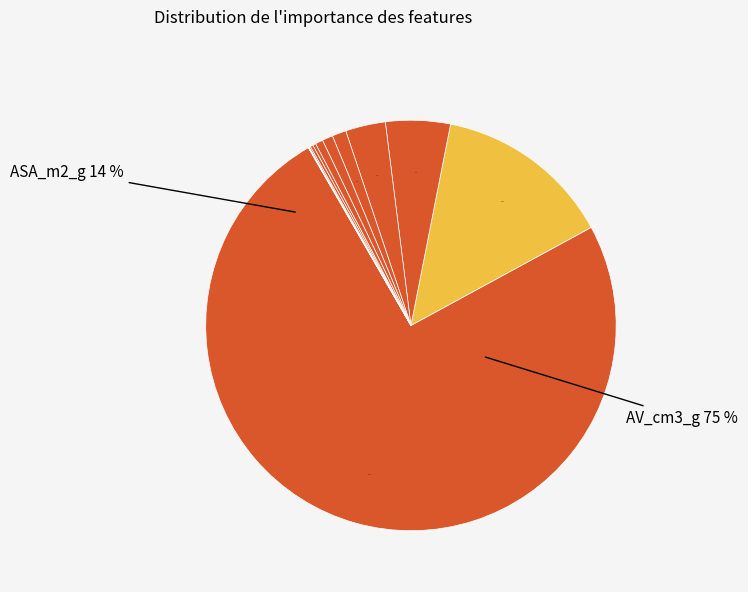

Which category has the smallest portion of the pie?

NAV_cm3_g